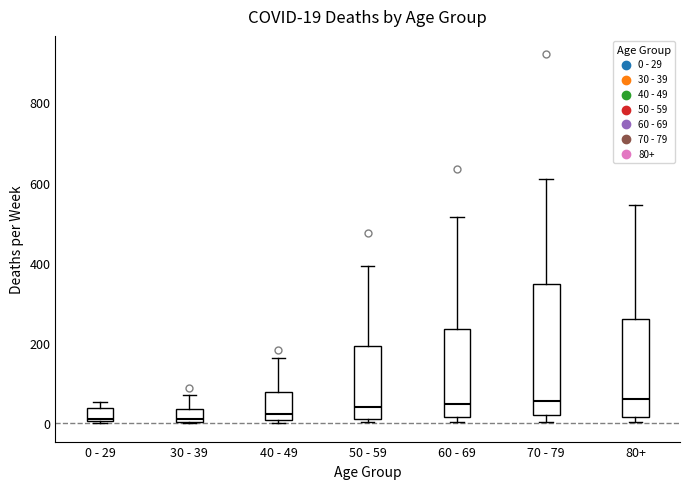

Comparing the boxes themselves (not the whiskers), which one is the tallest?

70 - 79